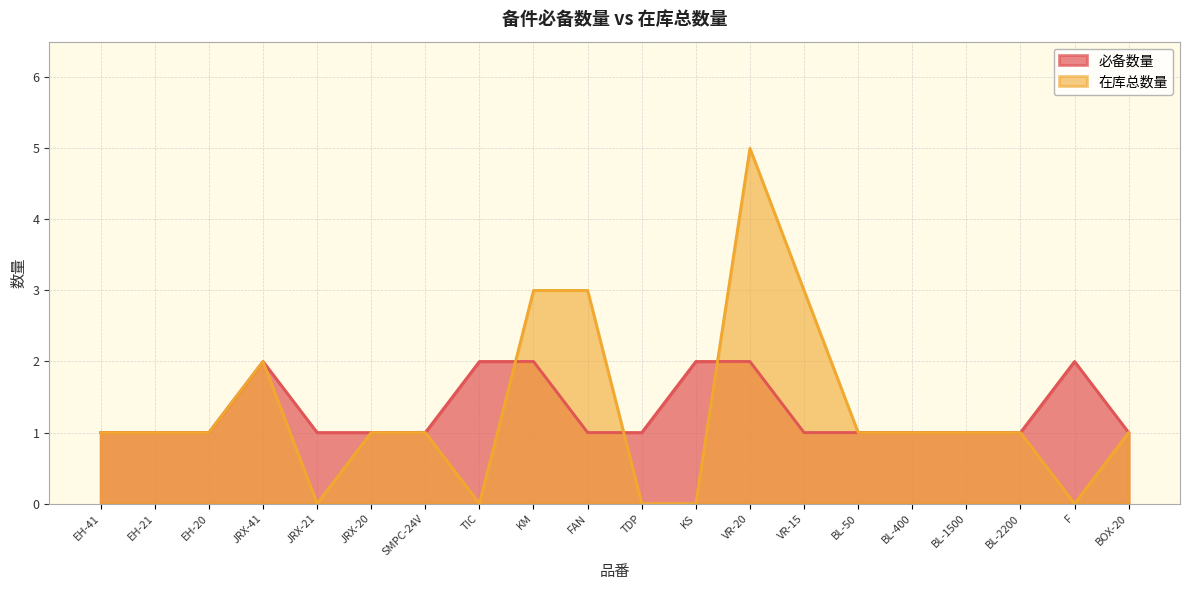

What is the sum of all 必备数量 values?

26